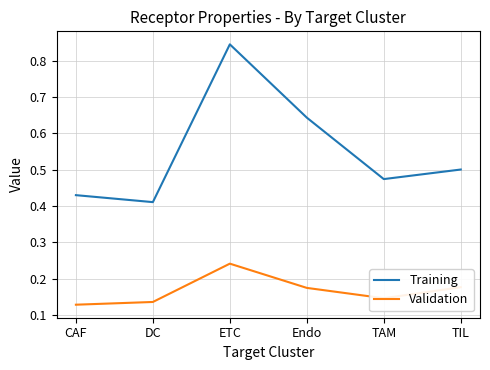

Which series changed the most between DC and Endo?

Training